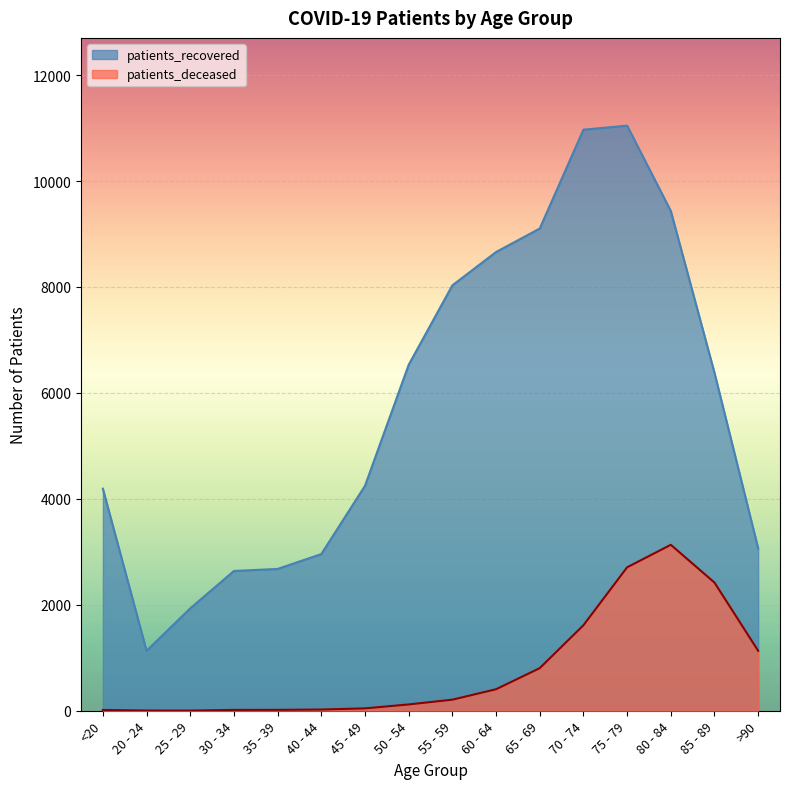

List the labels in order of patients_deceased value, smallest first.

25 - 29, 20 - 24, <20, 30 - 34, 35 - 39, 40 - 44, 45 - 49, 50 - 54, 55 - 59, 60 - 64, 65 - 69, >90, 70 - 74, 85 - 89, 75 - 79, 80 - 84